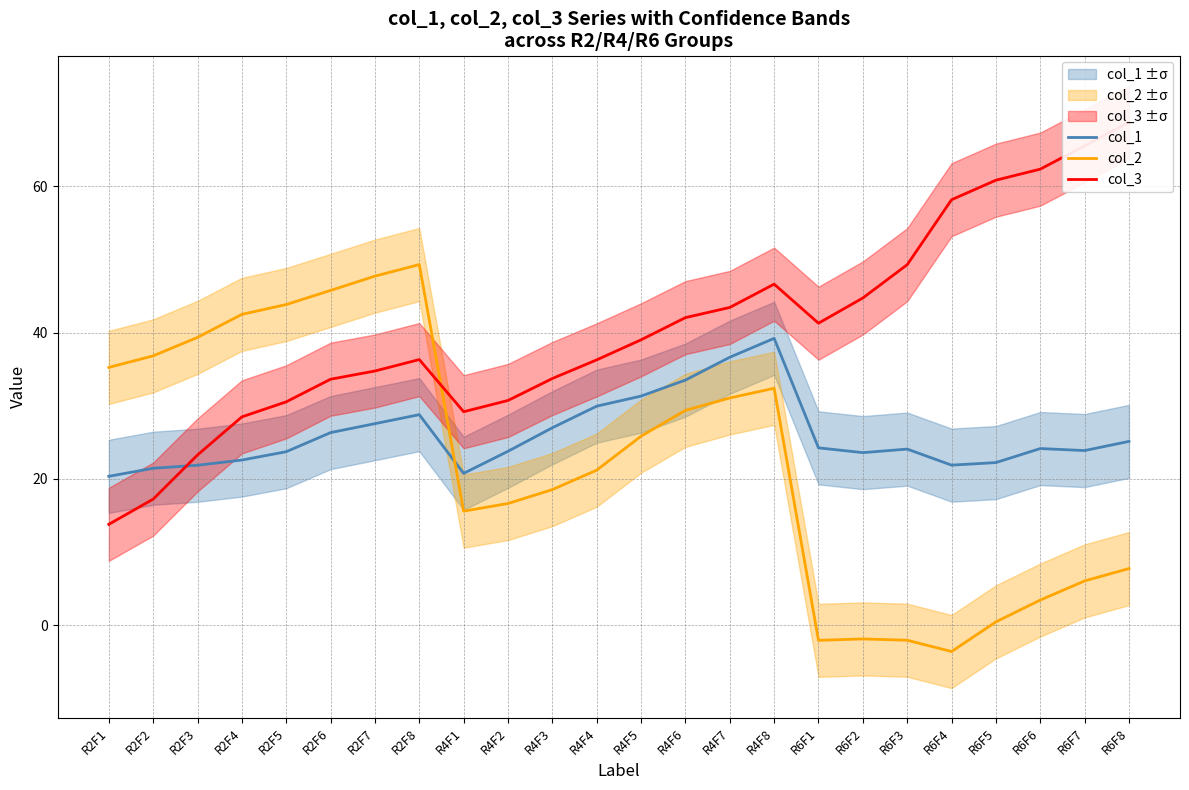

How many intersections are there between col_1 and col_3?

1